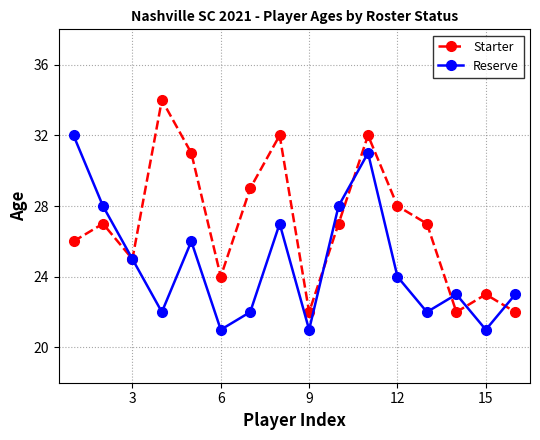

True or false: Reserve has more than 0 interior local peaks.

True